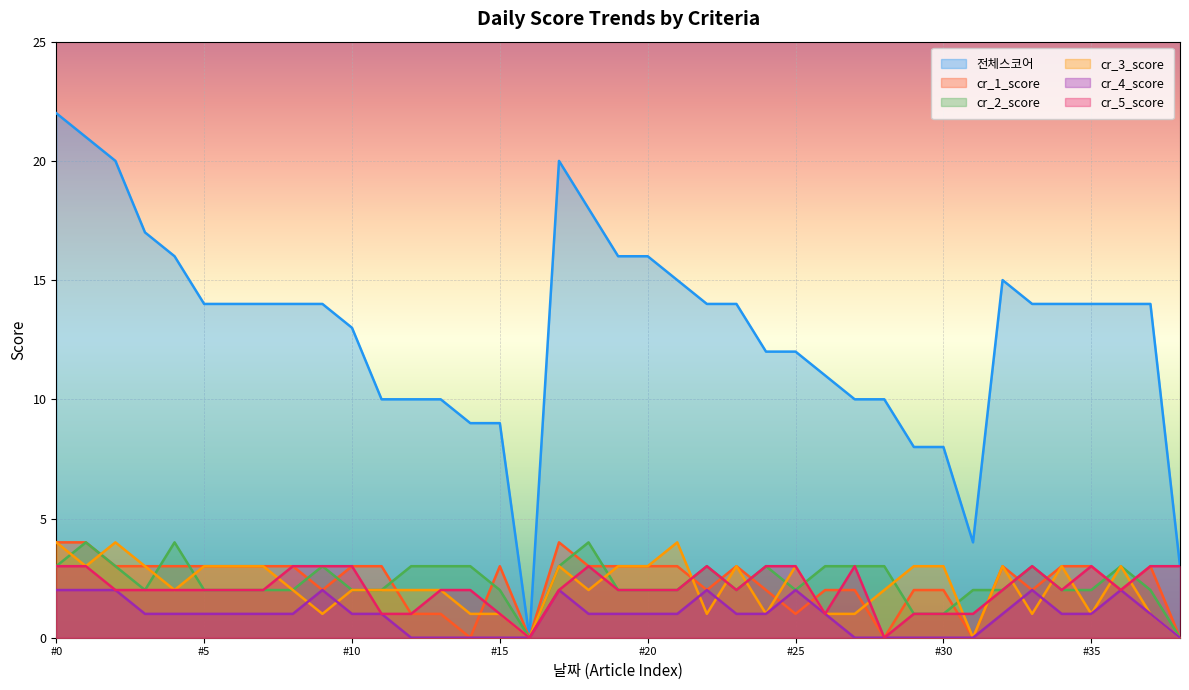

In cr_5_score, how many points are higher than both neighbors (excluding endpoints)?

5